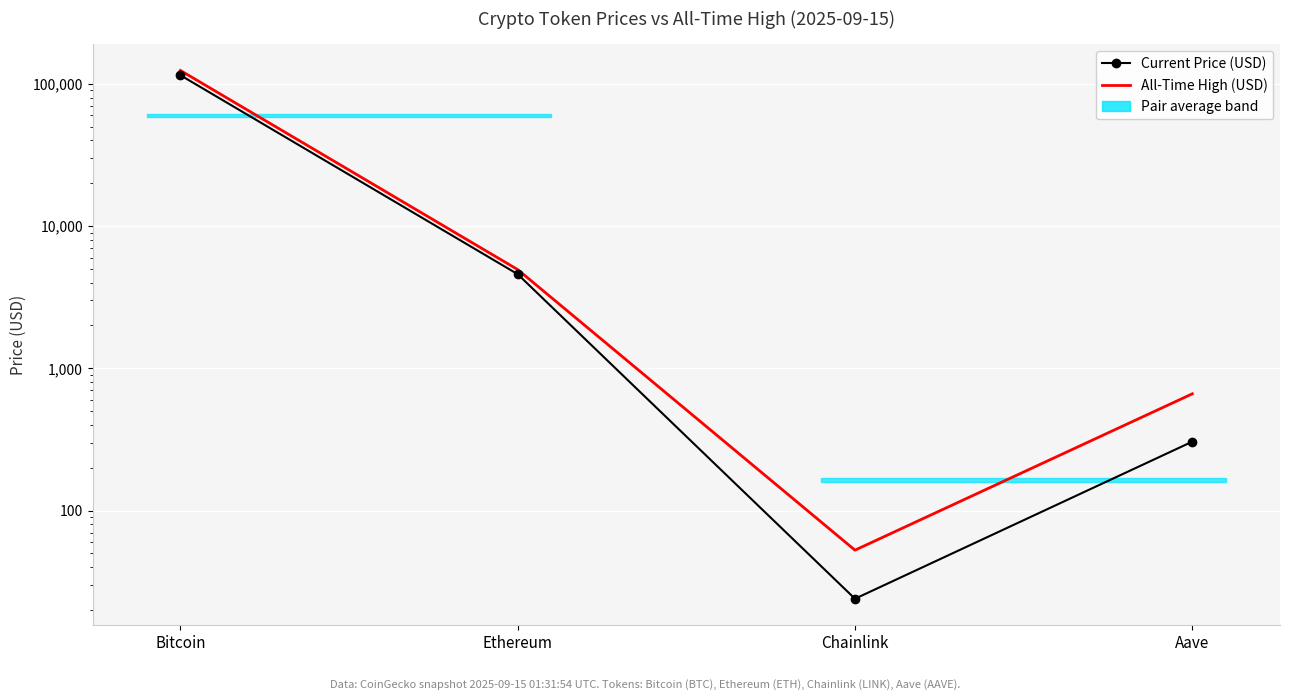

Rank the categories by Current Price (USD) value from highest to lowest.

Bitcoin, Ethereum, Aave, Chainlink